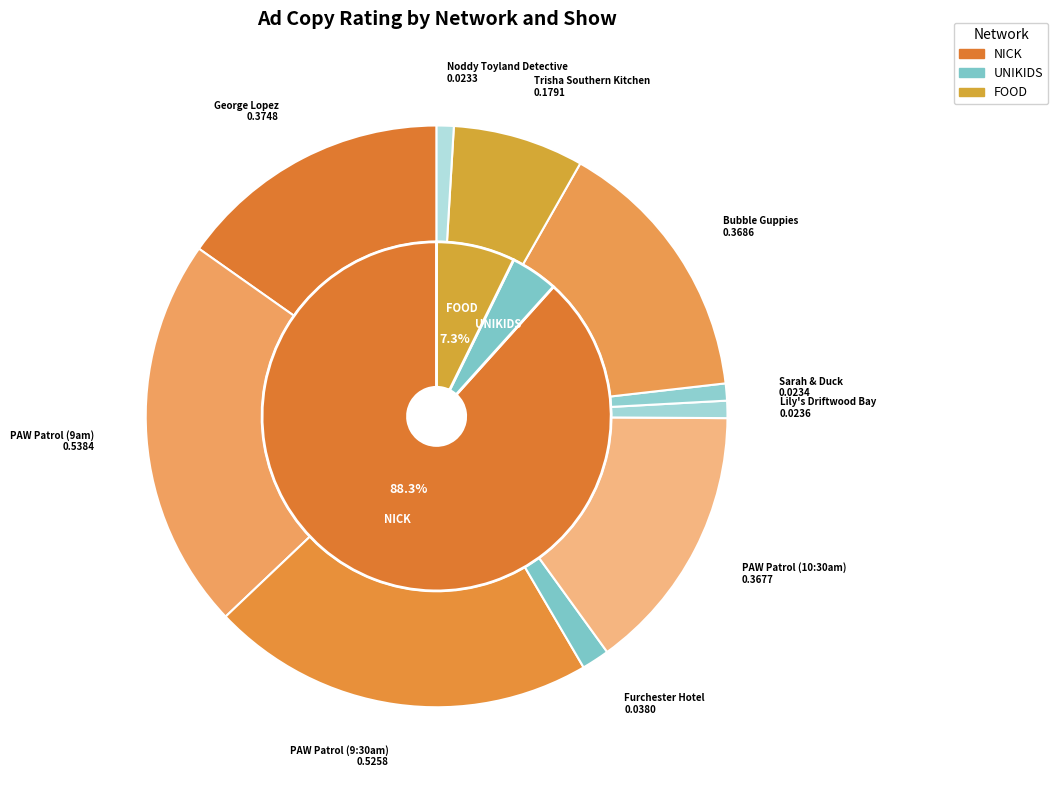

Is M the majority of the pie?

No